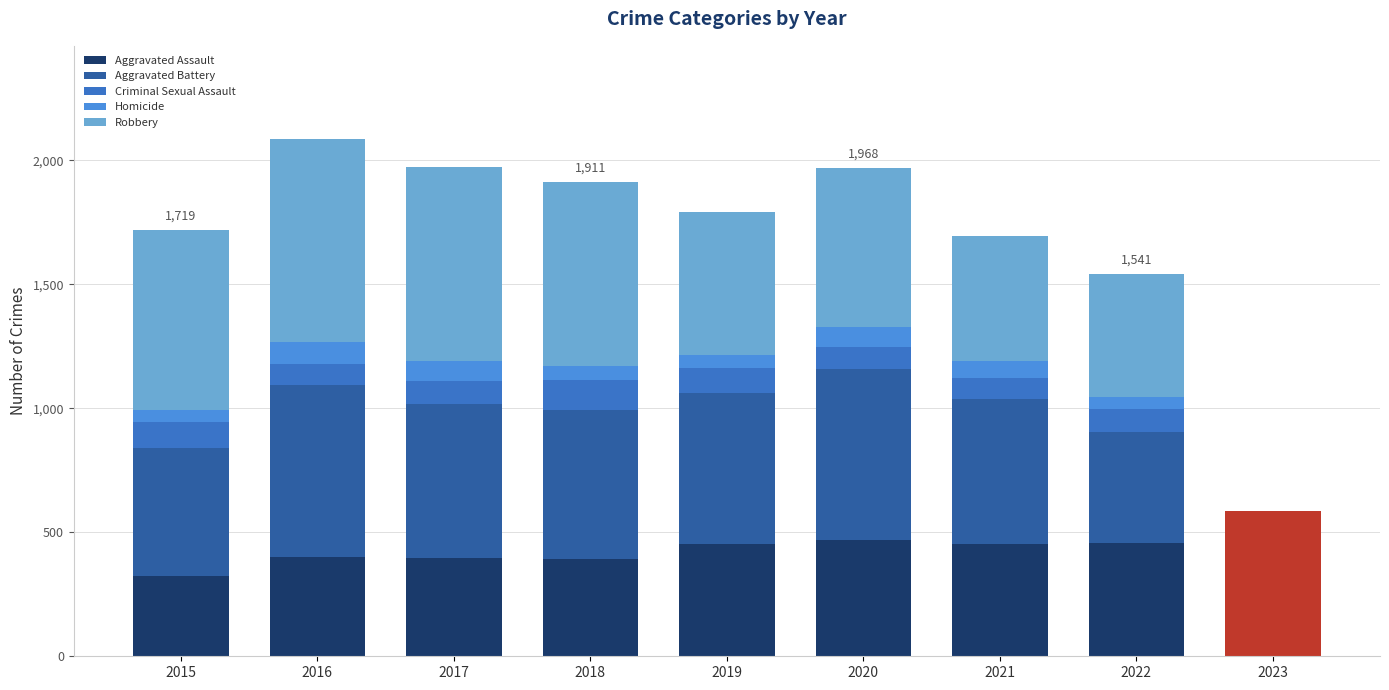

Where does the Robbery series first go above 639?

2015